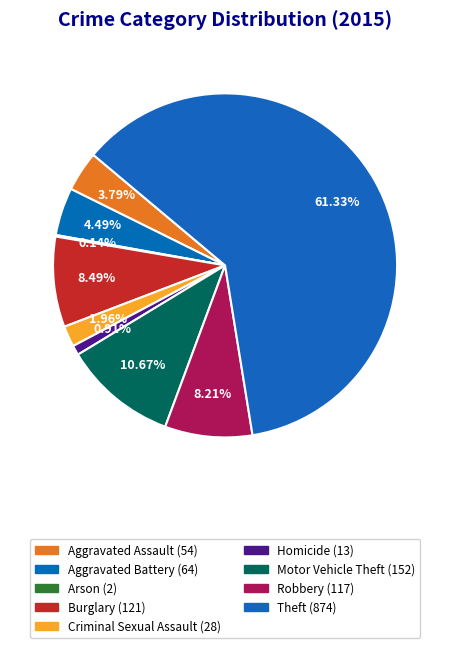

Which has a higher value, Arson or Burglary?

Burglary